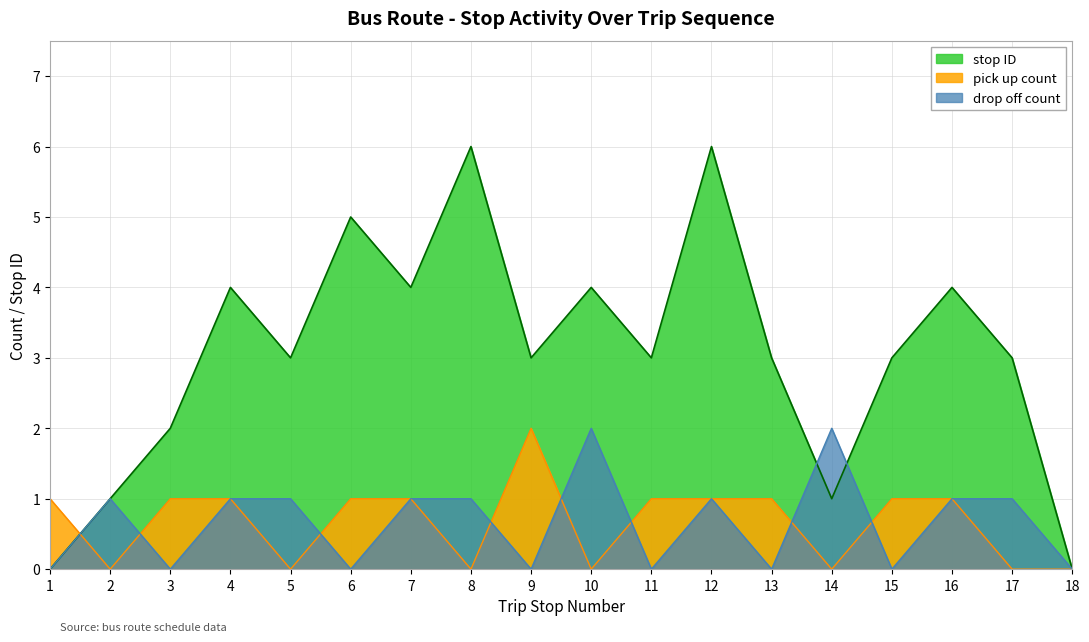

List the labels in order of drop off count value, smallest first.

1, 3, 6, 9, 11, 13, 15, 18, 2, 4, 5, 7, 8, 12, 16, 17, 10, 14